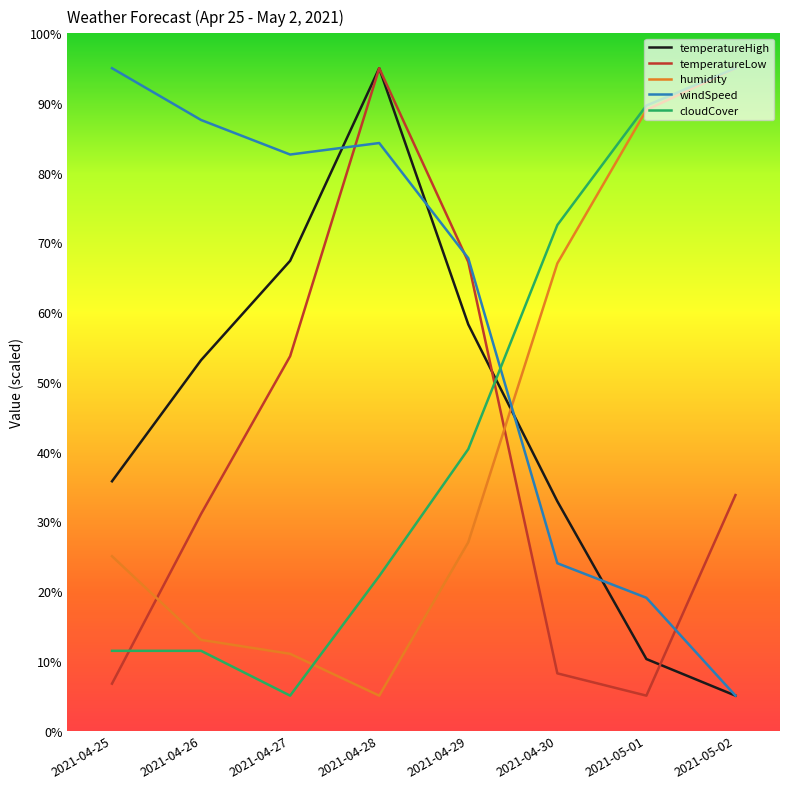

Rank the categories by temperatureLow value from lowest to highest.

2021-05-01, 2021-04-25, 2021-04-30, 2021-04-26, 2021-05-02, 2021-04-27, 2021-04-29, 2021-04-28